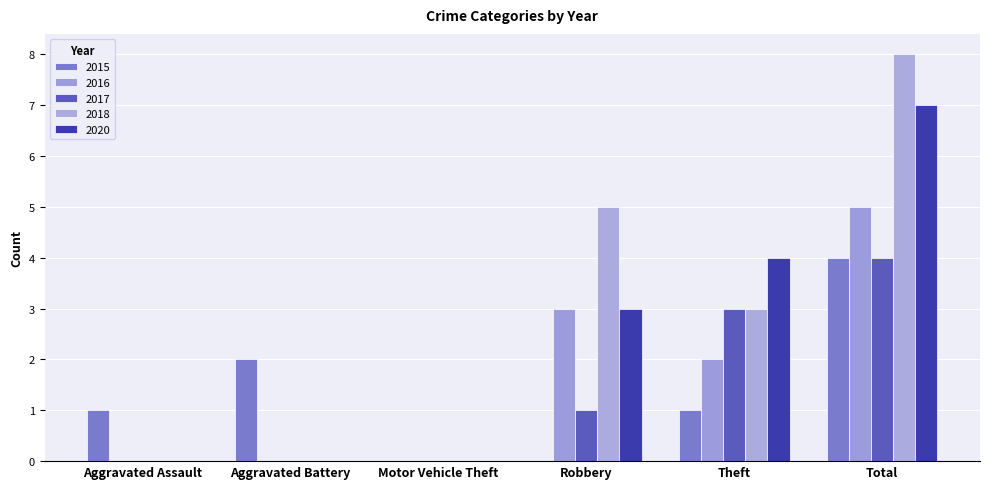

Where does the 2020 series first go above 3?

Theft